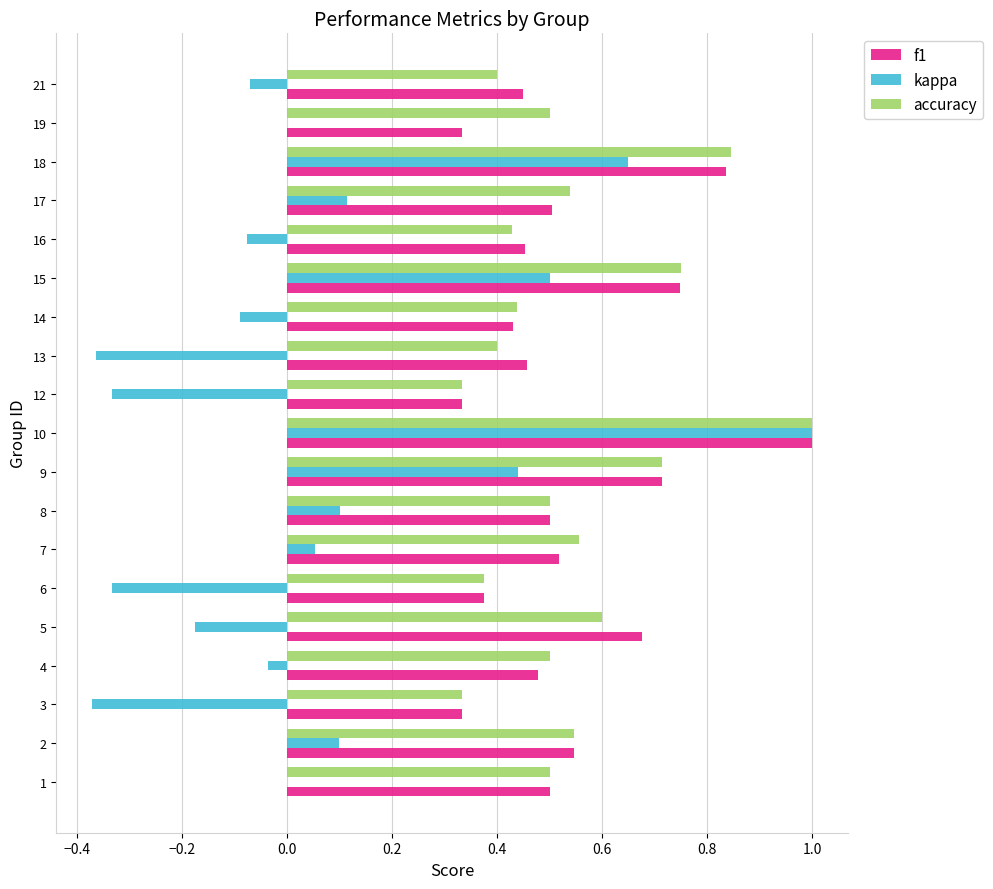

At which category does the chart reach its peak across all series?

10